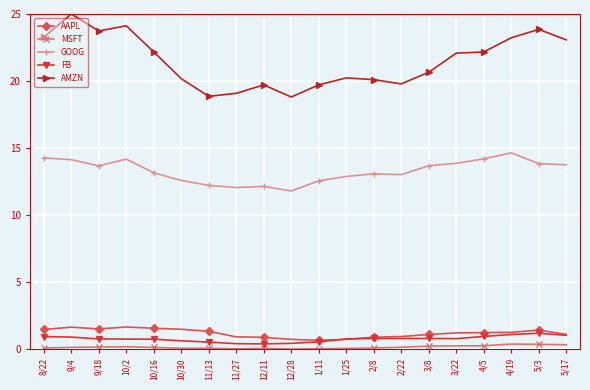

List the series in order of their peak value, lowest first.

MSFT, FB, AAPL, GOOG, AMZN